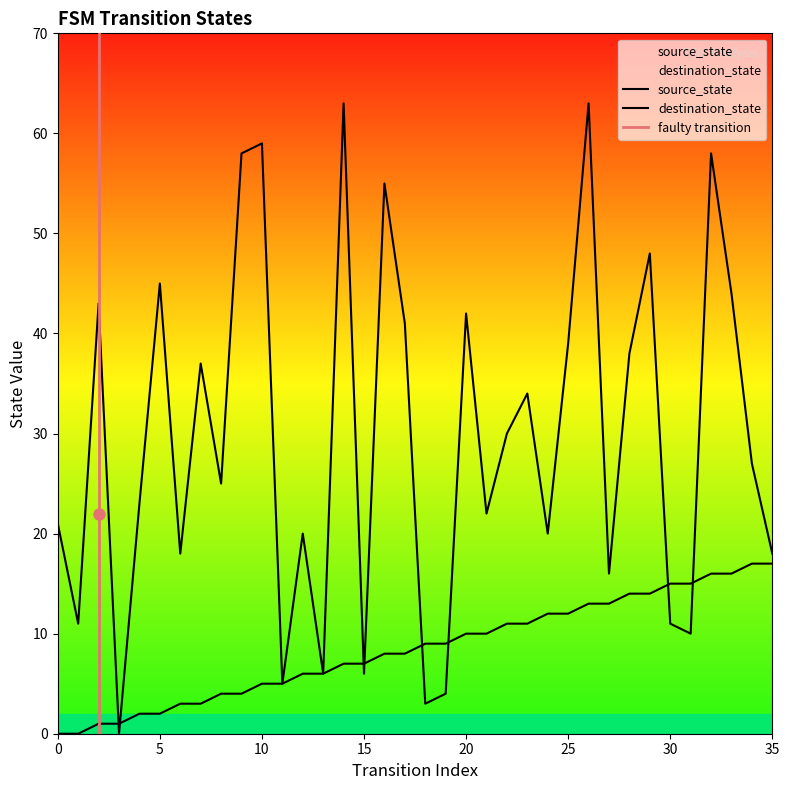

True or false: destination_state has a value of 21 at 0.

True